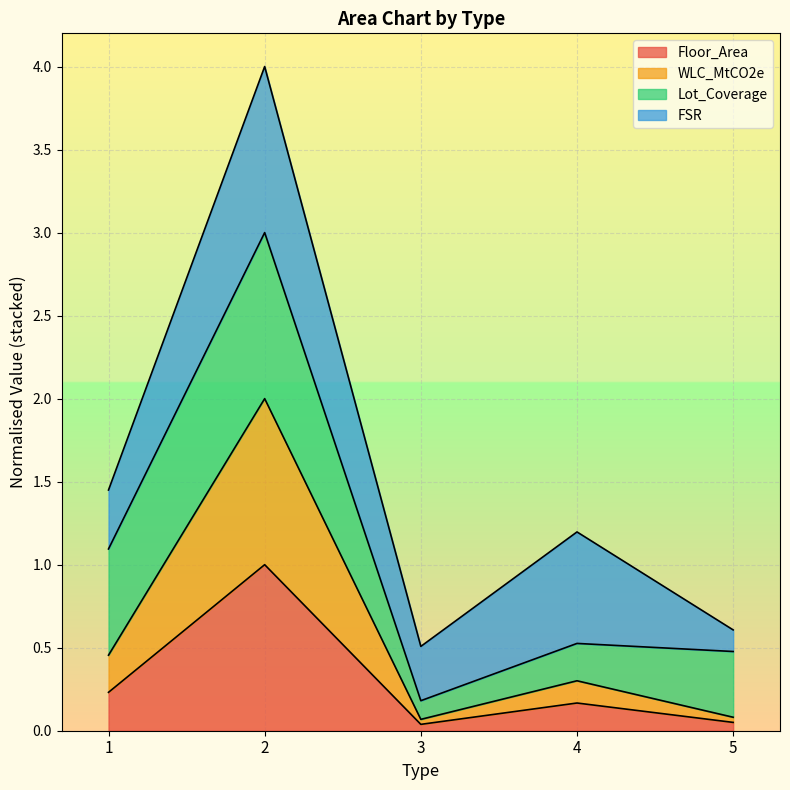

Is it true that Floor_Area equals 1.0 at 2?

True